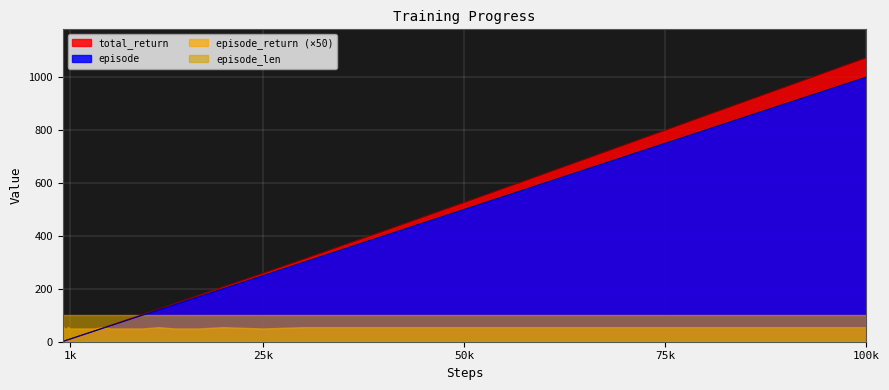

At which category is the sum across all series the highest?

100k